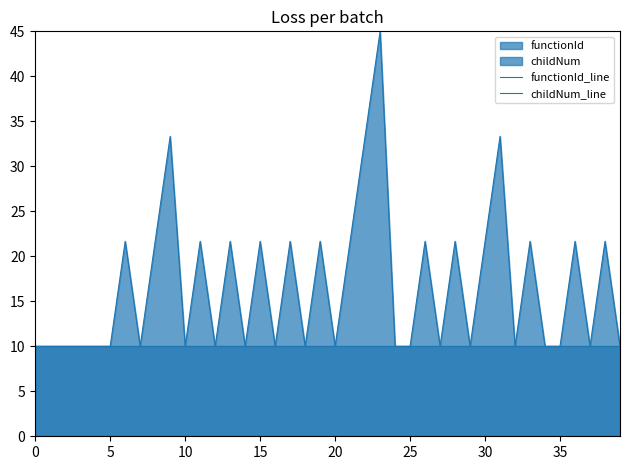

How many lines are shown in the chart?

2